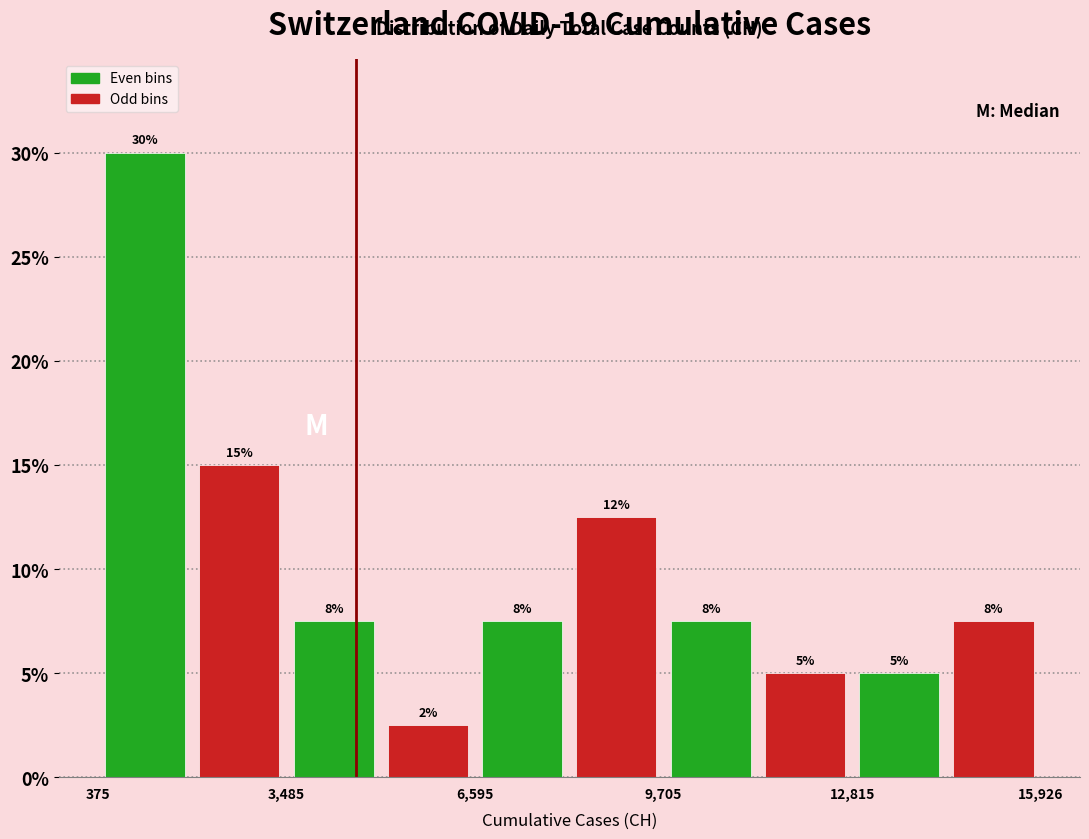

Around what value on the x-axis is the tallest bar? Give the approximate position of its centre, as read against the axis.

1000